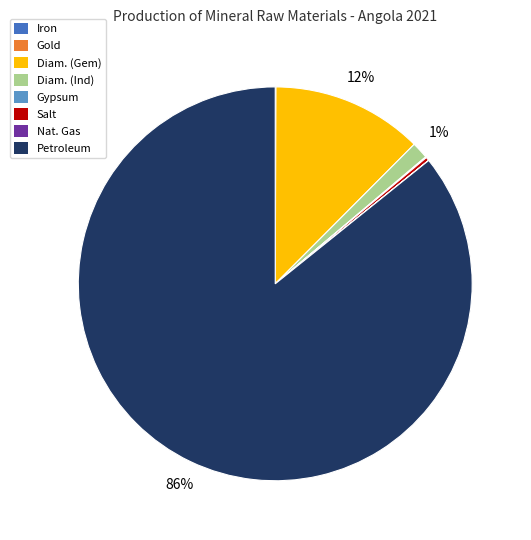

Which slice is the largest?

Petroleum